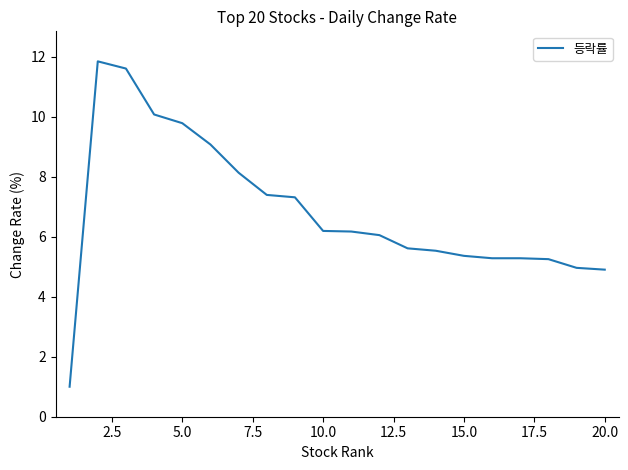

What is the smallest value displayed?

1.0